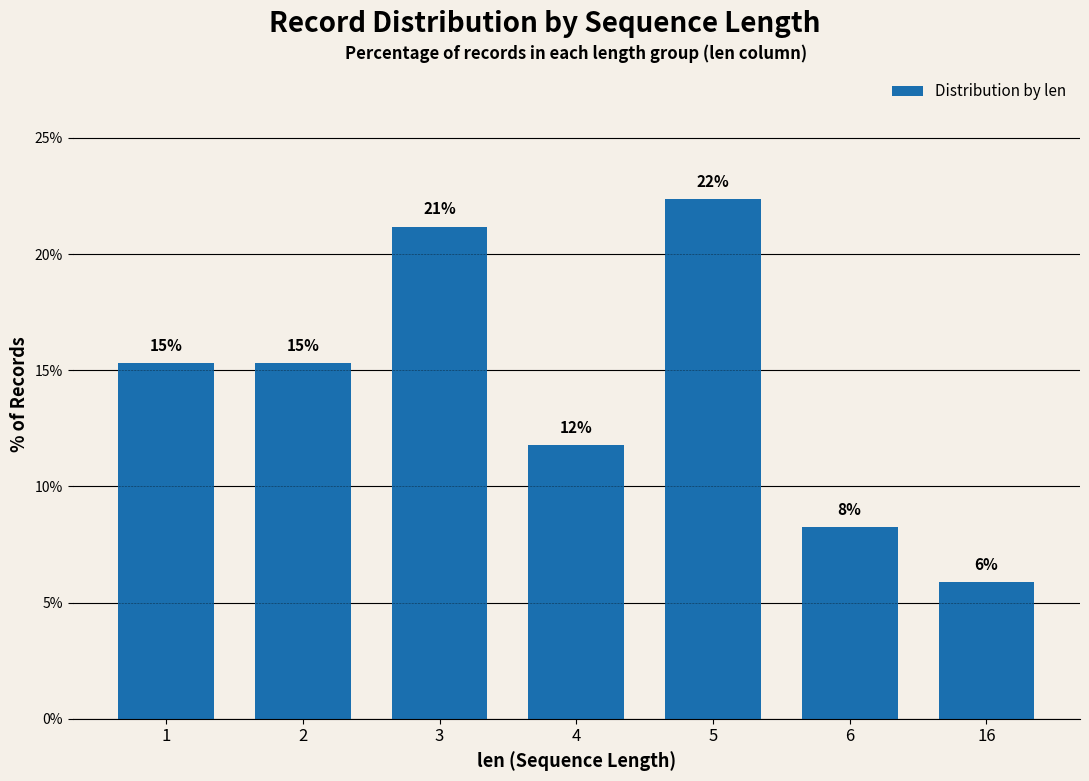

Are the bars horizontal?

No